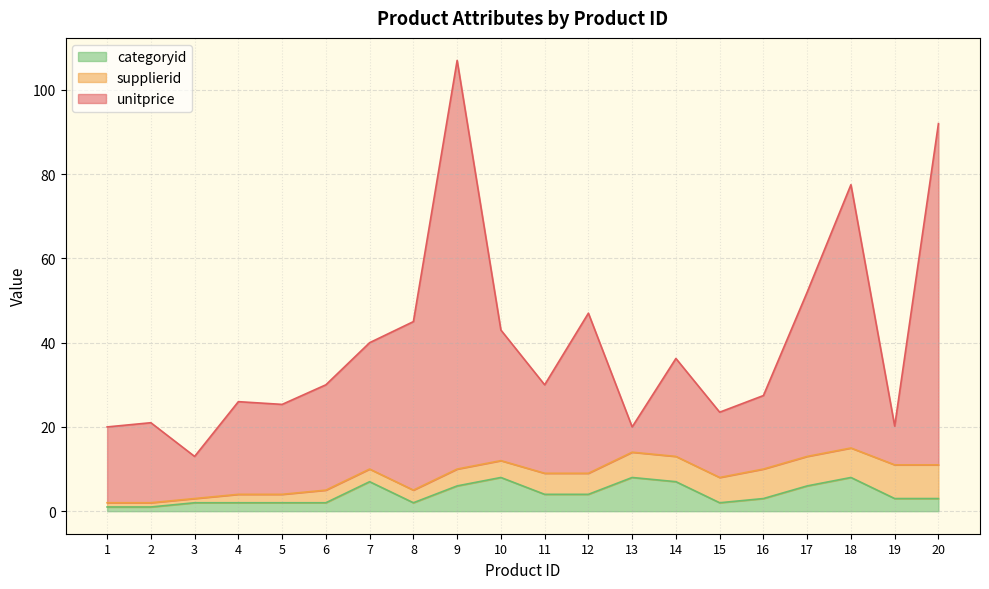

True or false: unitprice has a value of 107.0 at 9.

True